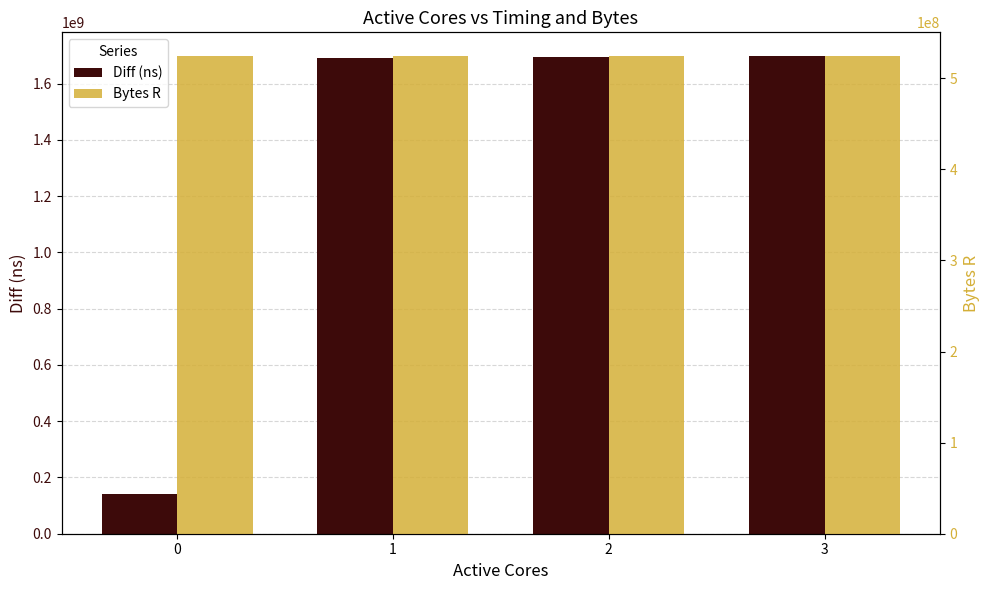

How many groups of bars are there?

4